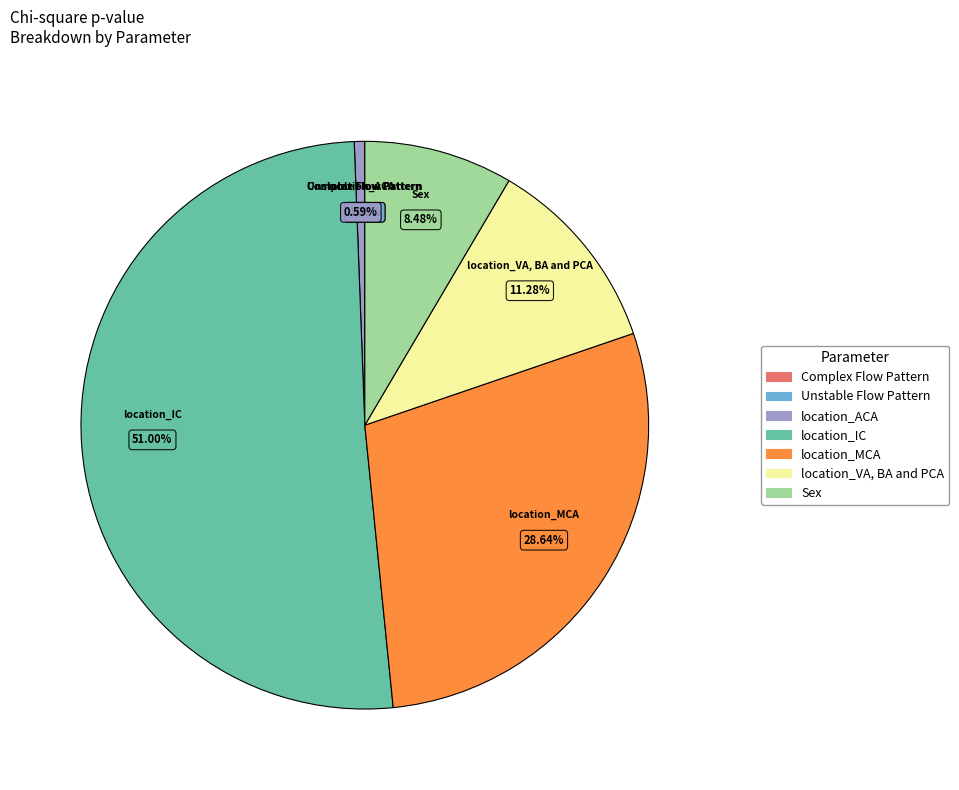

Which category has the biggest portion of the pie?

location_IC